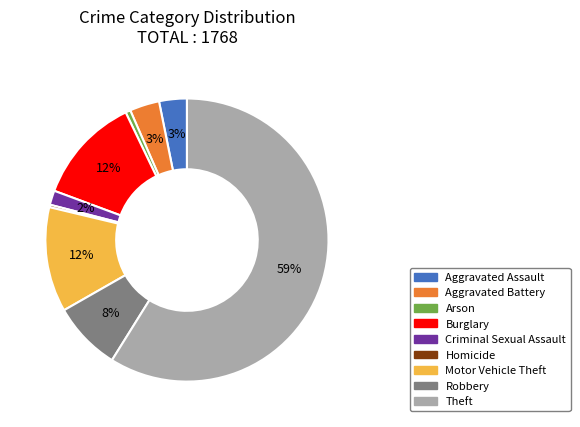

Is it true that Arson is 1% of the pie?

True